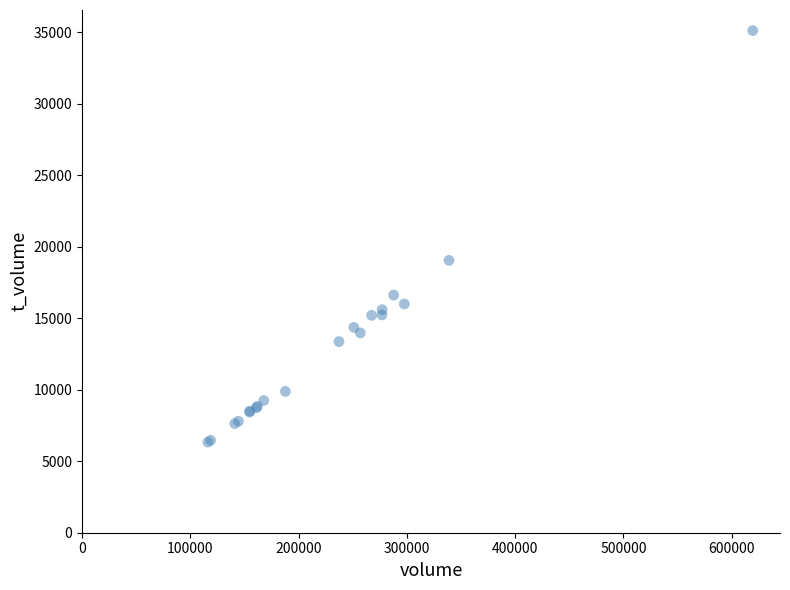

What Y value in the scatter plot is closest to 20733?

19054